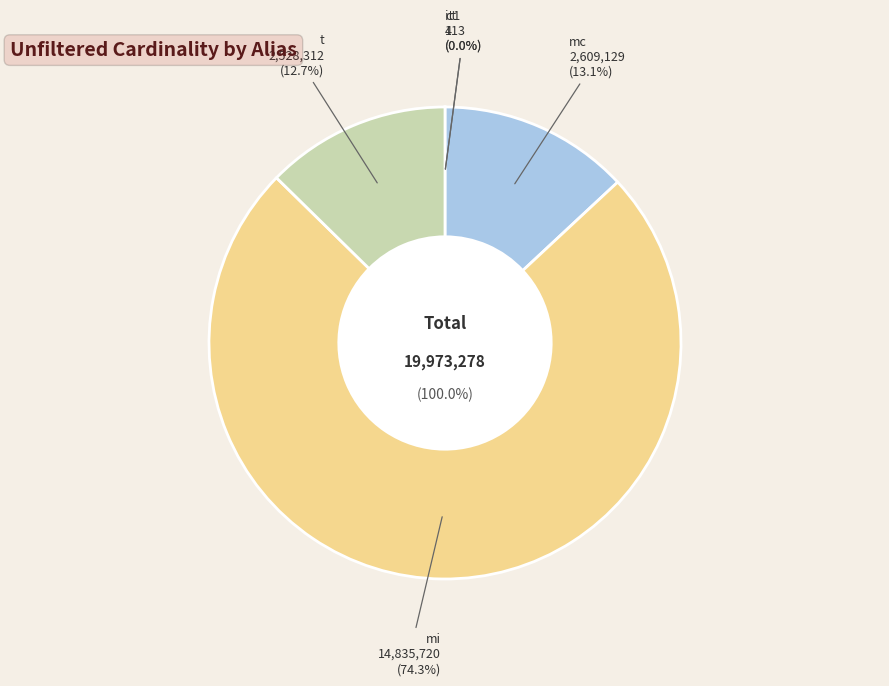

To the nearest percent, what is the difference between the largest and smallest slice percentages?

74%